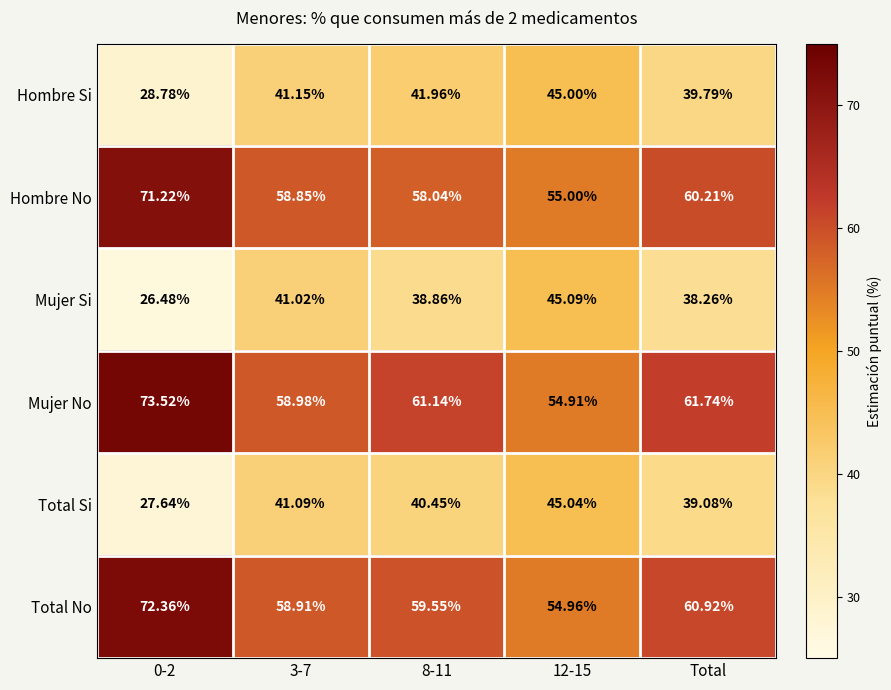

Is the value of Mujer No at Total greater than the value of Hombre No at 12-15?

Yes